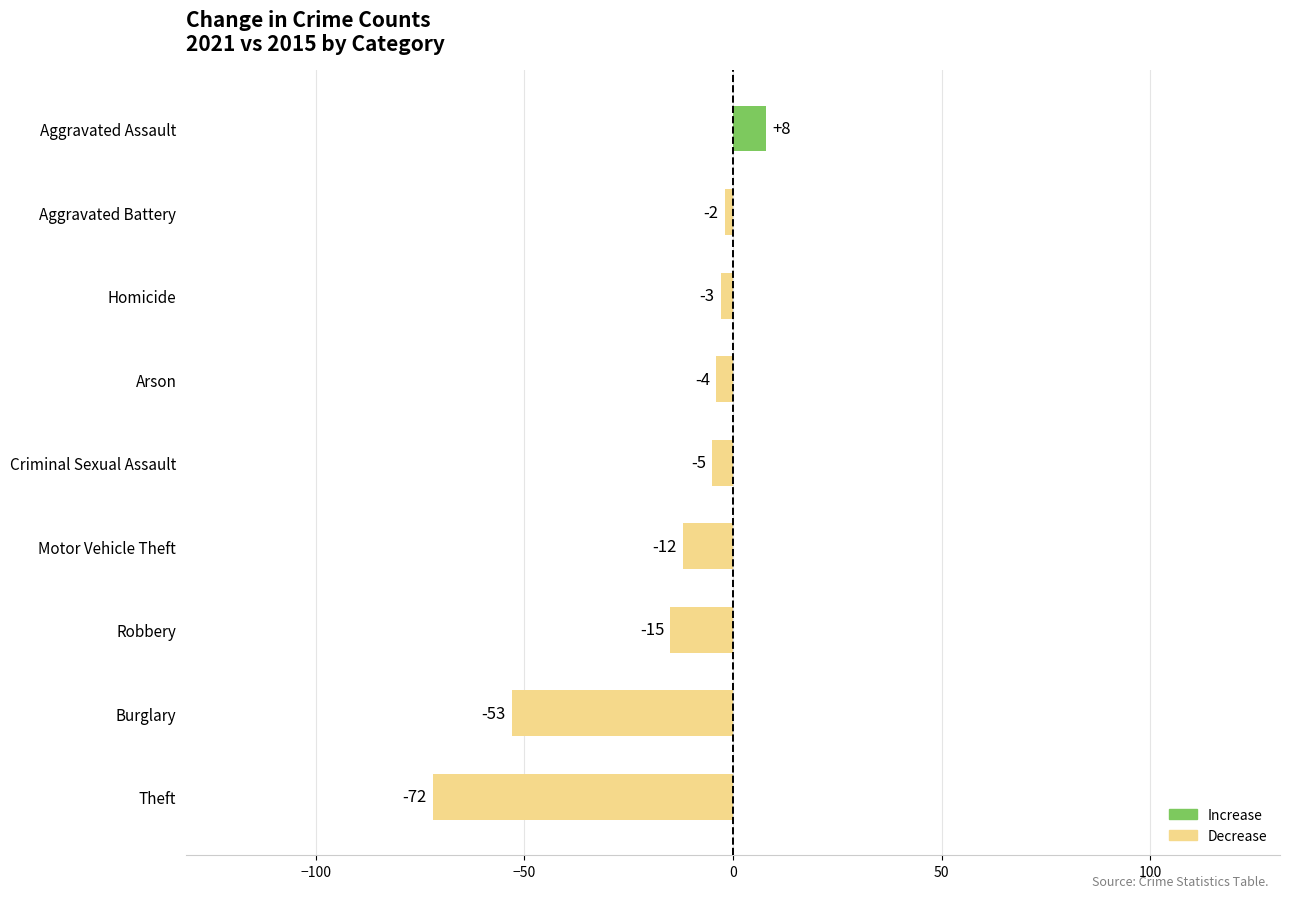

List the labels in order of value, largest first.

Aggravated Assault, Aggravated Battery, Homicide, Arson, Criminal Sexual Assault, Motor Vehicle Theft, Robbery, Burglary, Theft